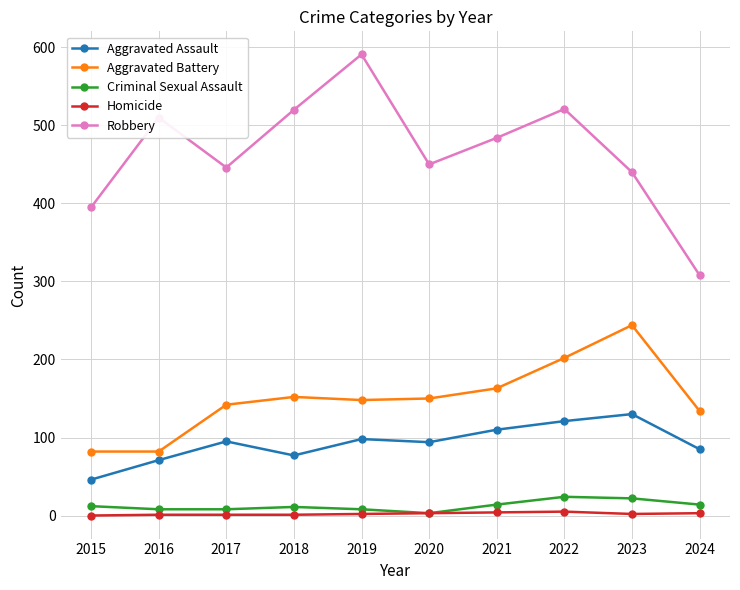

What is the maximum value for Aggravated Battery?

244